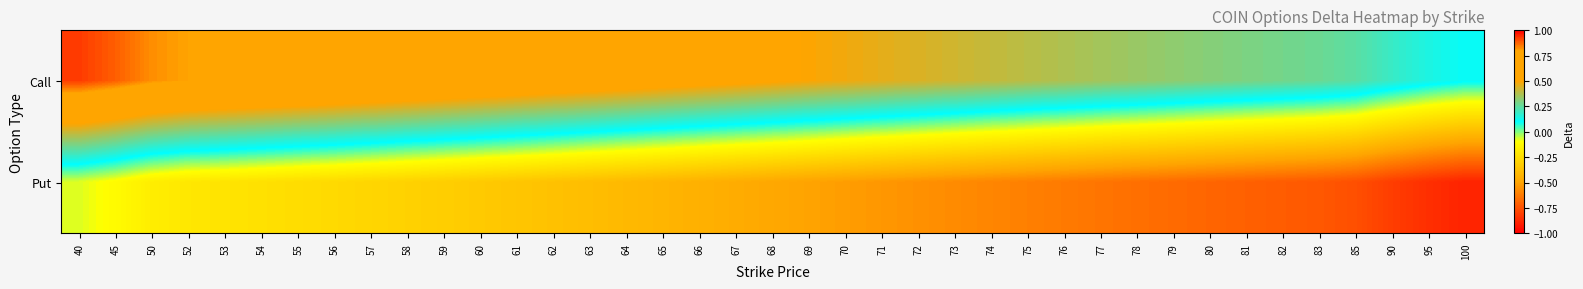

At how many categories does at least one series exceed 0?

39